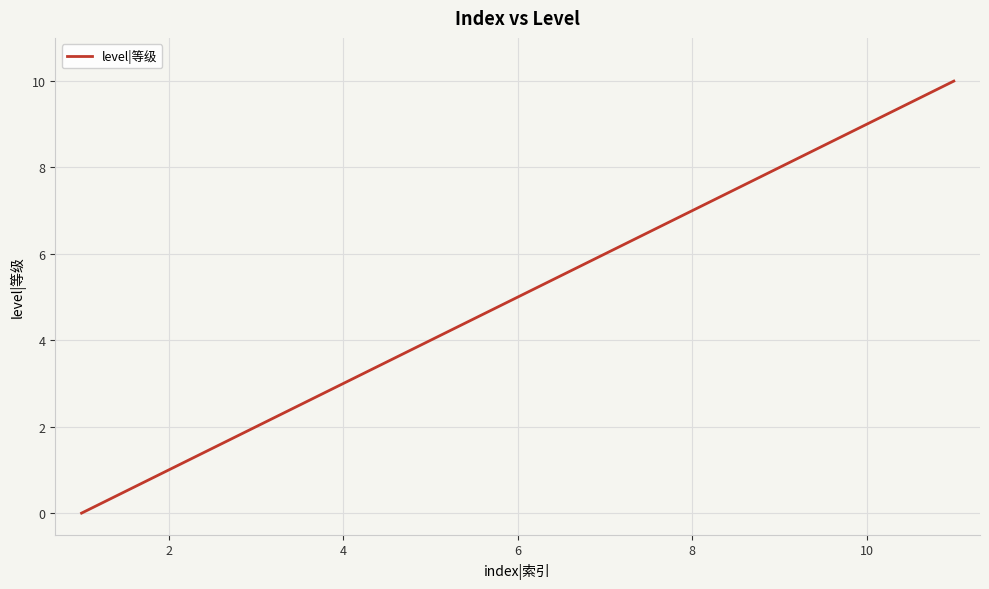

What is the maximum value shown in the chart?

10